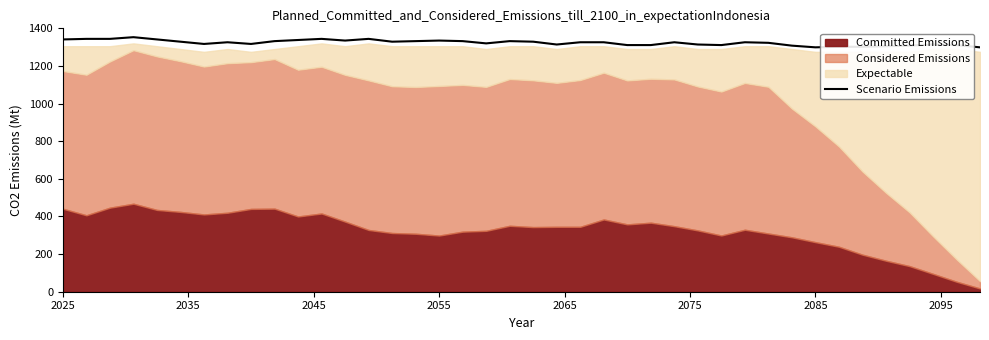

What is the minimum value for Scenario Emissions?

1299